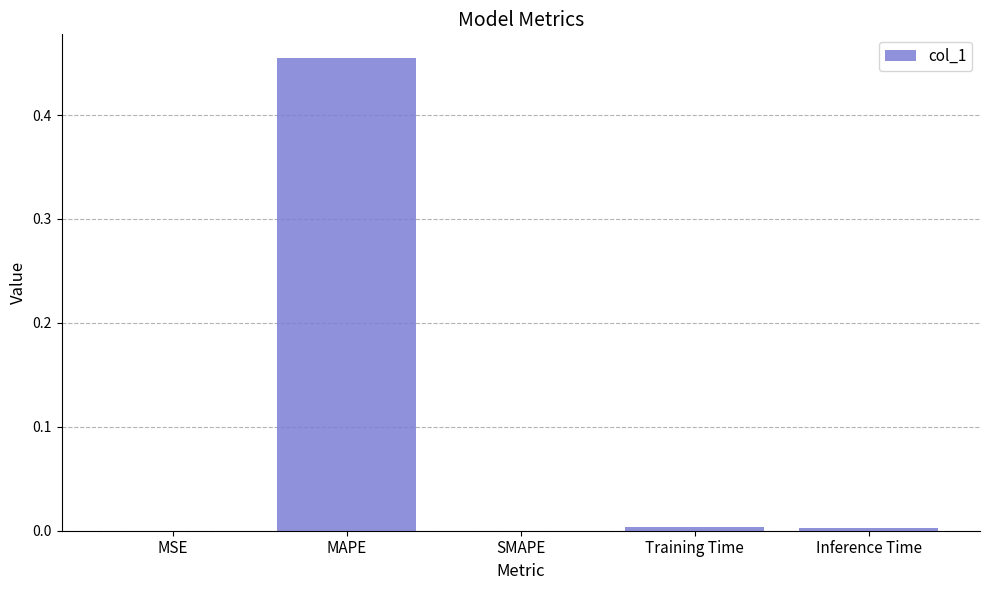

What is the average value?

0.1